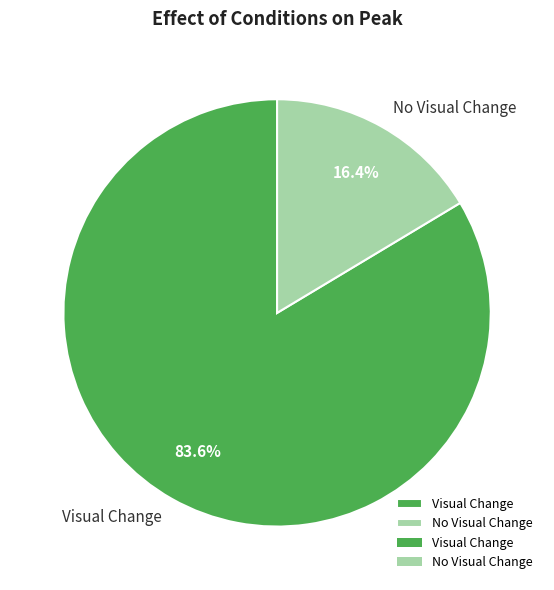

To the nearest percent, what is the difference between the largest and smallest slice percentages?

67%